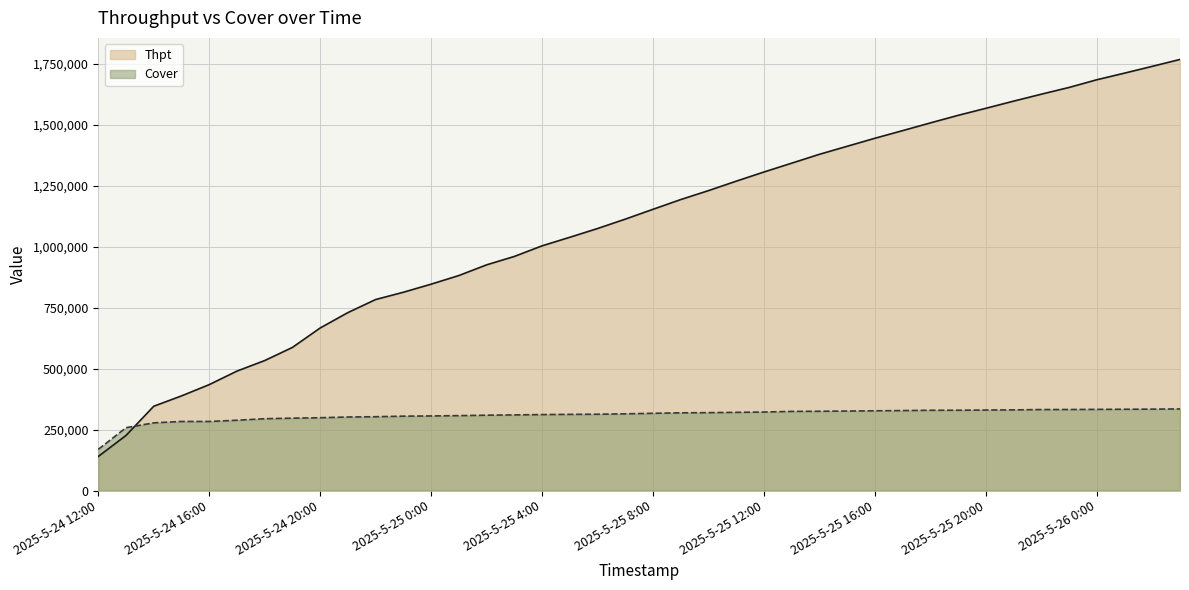

List the labels in order of Cover value, smallest first.

2025-5-24 12:00, 2025-5-24 13:00, 2025-5-24 14:00, 2025-5-24 16:00, 2025-5-24 15:00, 2025-5-24 17:00, 2025-5-24 18:00, 2025-5-24 19:00, 2025-5-24 20:00, 2025-5-24 21:00, 2025-5-24 22:00, 2025-5-24 23:00, 2025-5-25 0:00, 2025-5-25 1:00, 2025-5-25 2:00, 2025-5-25 3:00, 2025-5-25 4:00, 2025-5-25 5:00, 2025-5-25 6:00, 2025-5-25 7:00, 2025-5-25 8:00, 2025-5-25 9:00, 2025-5-25 10:00, 2025-5-25 11:00, 2025-5-25 12:00, 2025-5-25 13:00, 2025-5-25 14:00, 2025-5-25 15:00, 2025-5-25 16:00, 2025-5-25 17:00, 2025-5-25 18:00, 2025-5-25 19:00, 2025-5-25 20:00, 2025-5-25 21:00, 2025-5-25 22:00, 2025-5-25 23:00, 2025-5-26 0:00, 2025-5-26 1:00, 2025-5-26 2:00, 2025-5-26 3:00